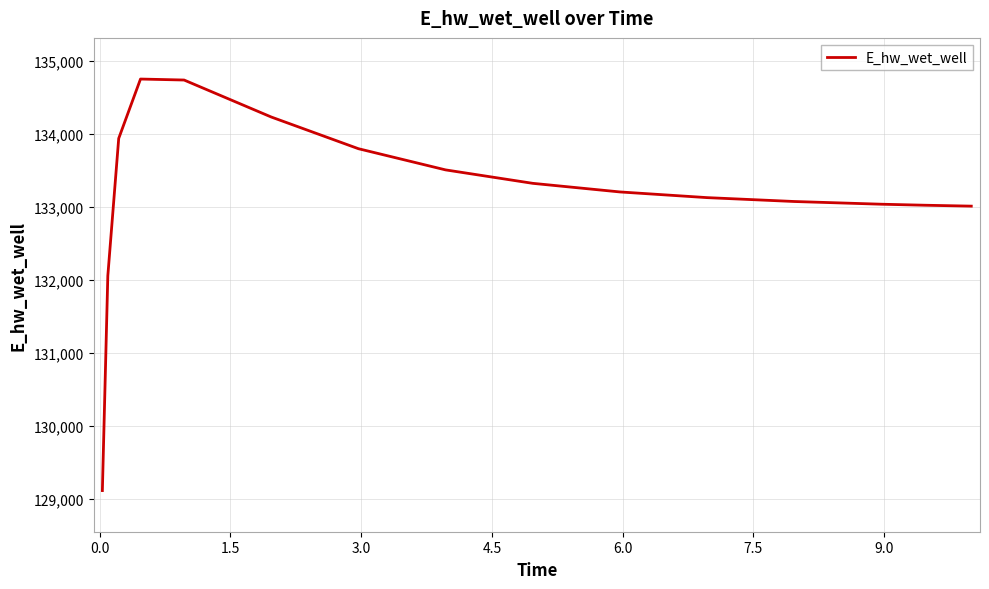

What is the maximum value shown in the chart?

134748.6